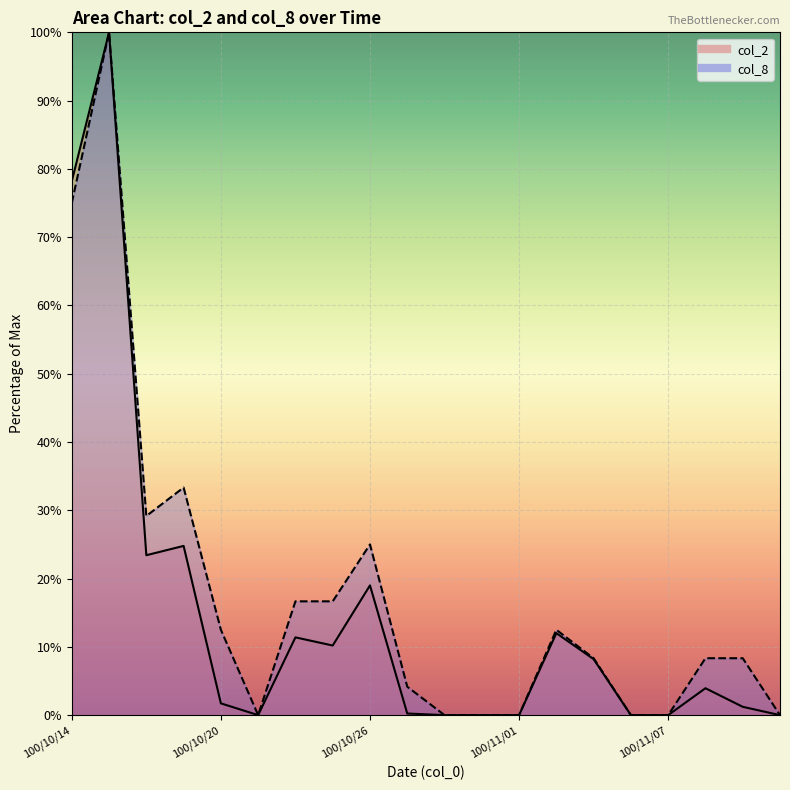

What is the approximate value of col_8 line at 100/10/26?

25.0